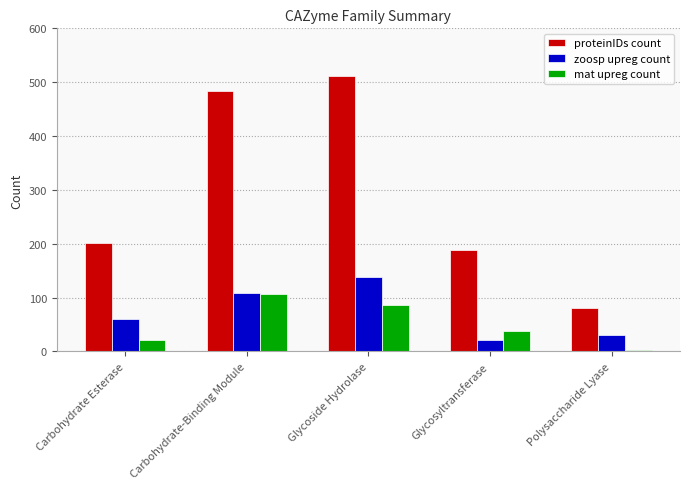

True or false: zoosp upreg count has a value of 49 at Polysaccharide Lyase.

False